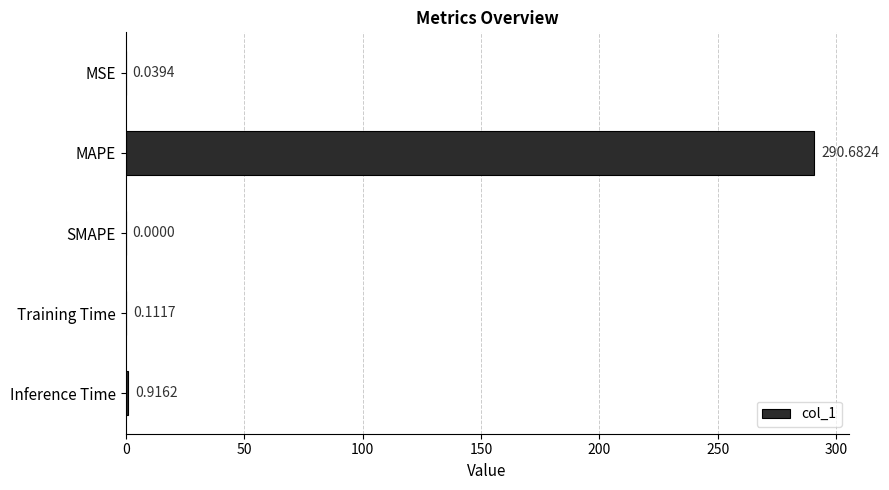

At which category does the chart reach its peak across all series?

MAPE